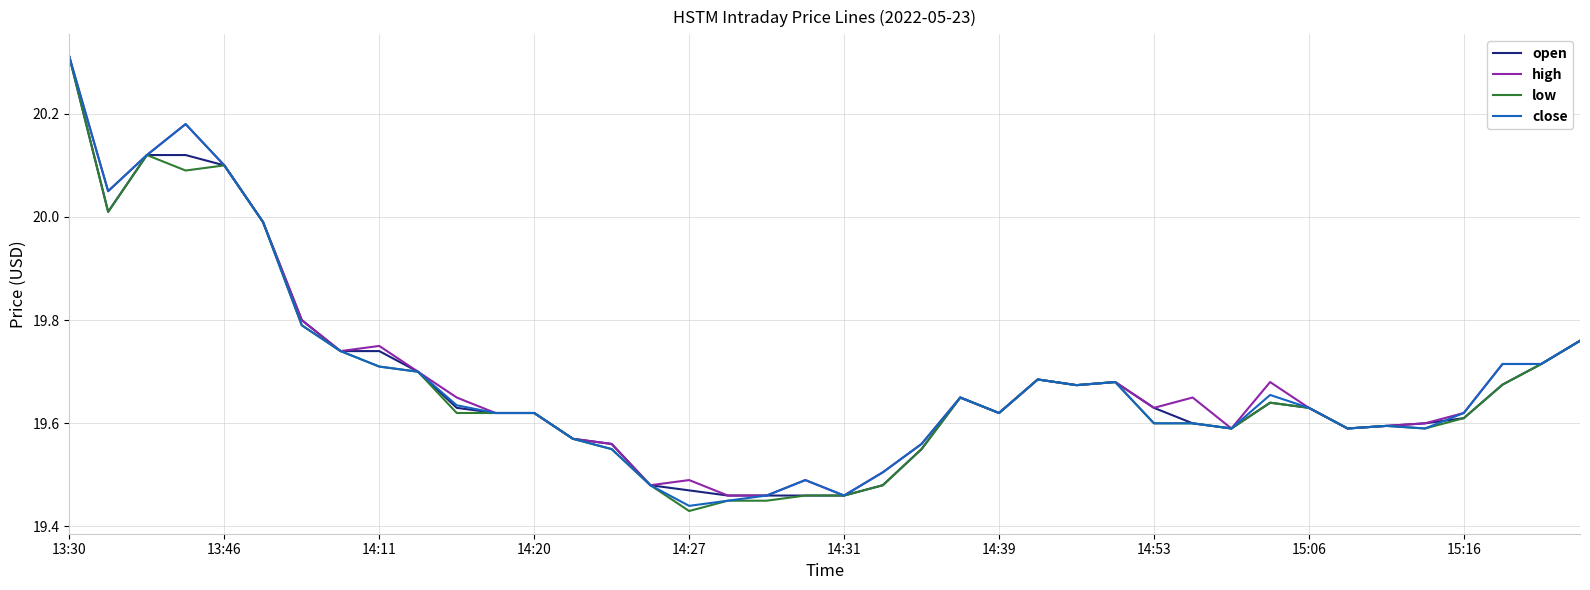

What is the difference between the maximum and second lowest values in the close series?

0.9